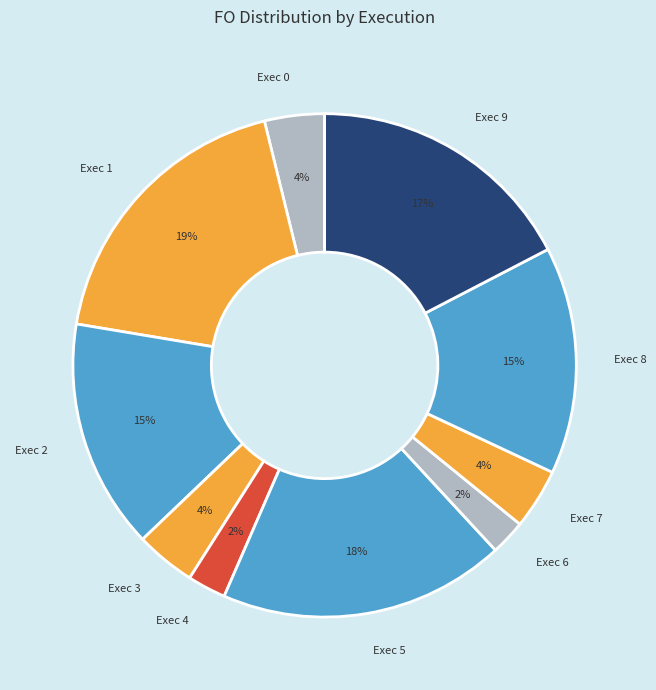

What percentage is the Exec 0 slice, to the nearest percent?

4%